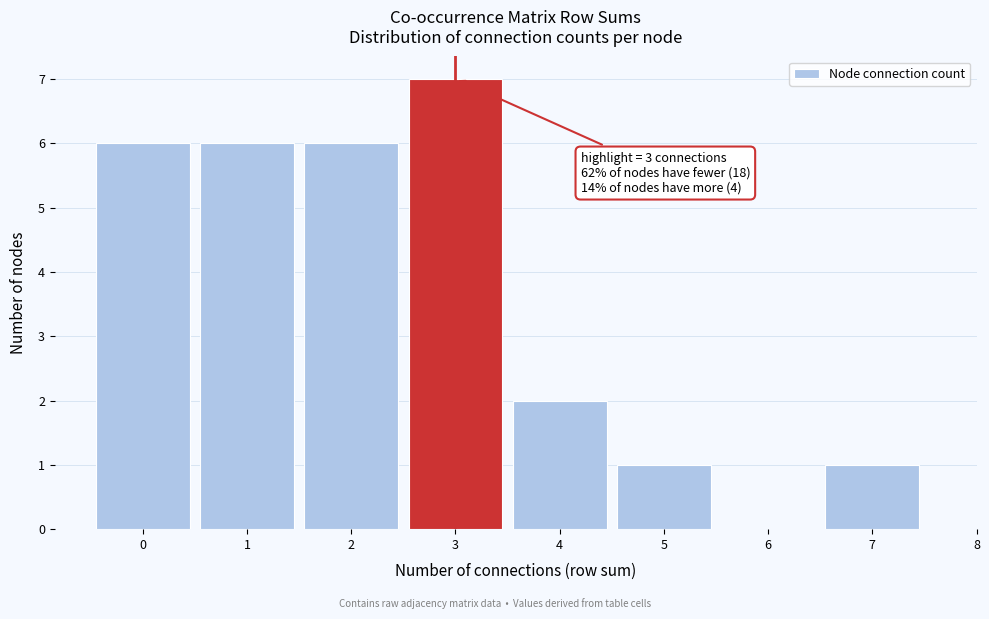

Which range on the x-axis has the tallest bar?

2.5 to 3.5